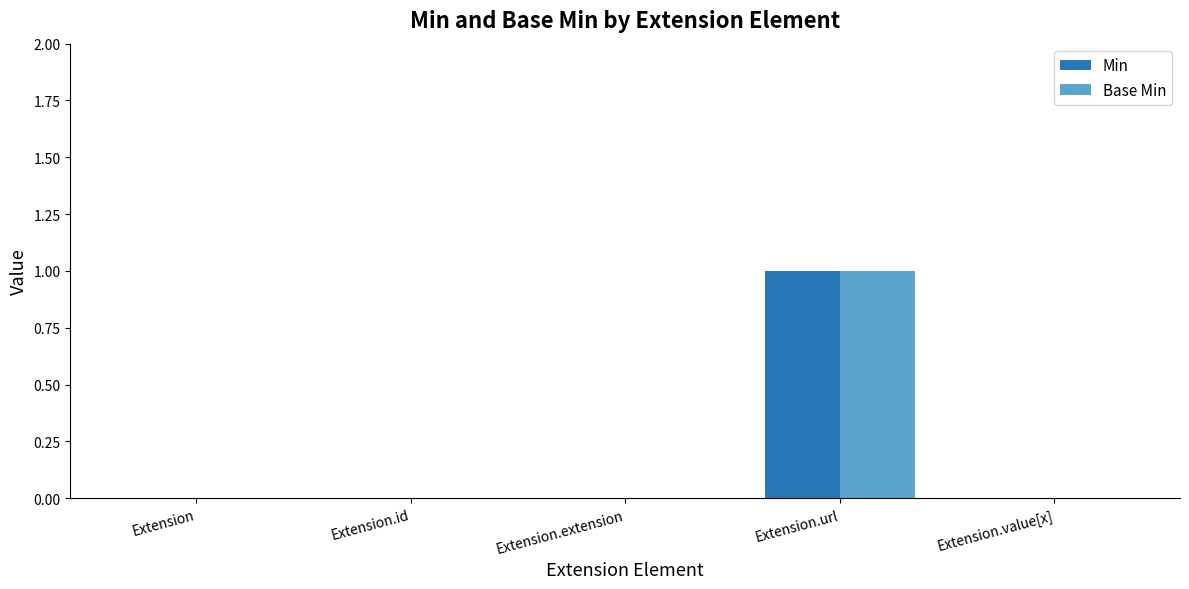

At which category is the sum across all series the highest?

Extension.url